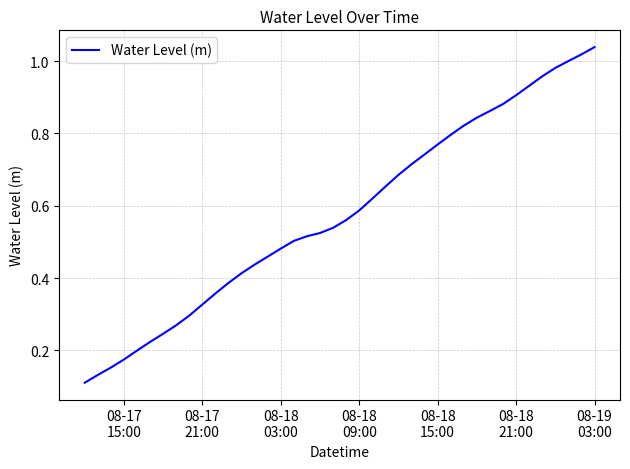

Reading left to right, transcribe all the data shown in this chart.

0.1	0.1	0.2	0.2	0.2	0.2	0.2	0.3	0.3	0.3	0.4	0.4	0.4	0.4	0.5	0.5	0.5	0.5	0.5	0.5	0.6	0.6	0.6	0.7	0.7	0.7	0.7	0.8	0.8	0.8	0.8	0.9	0.9	0.9	0.9	1.0	1.0	1.0	1.0	1.0